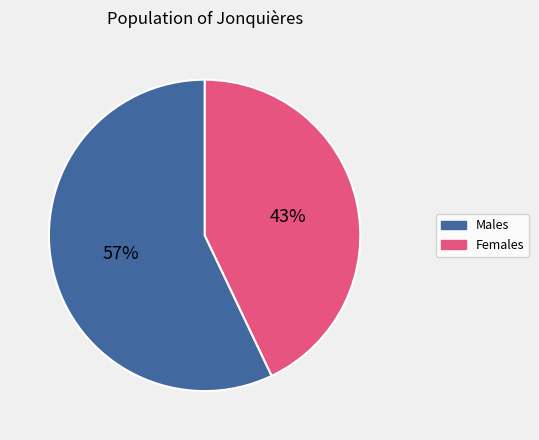

Is there any slice that represents more than half of the pie?

Yes